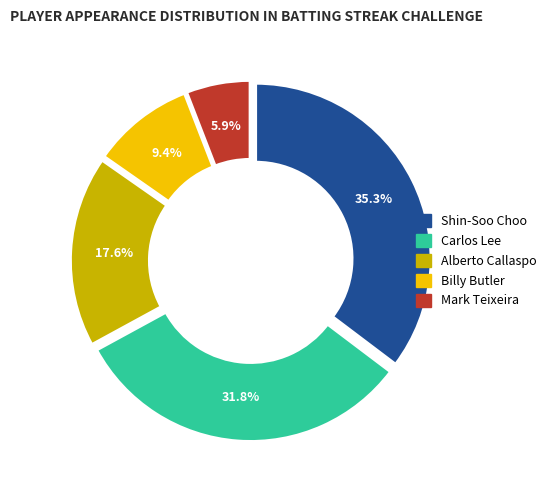

Approximately how many times larger is the value at Carlos Lee compared to Mark Teixeira?

5.4